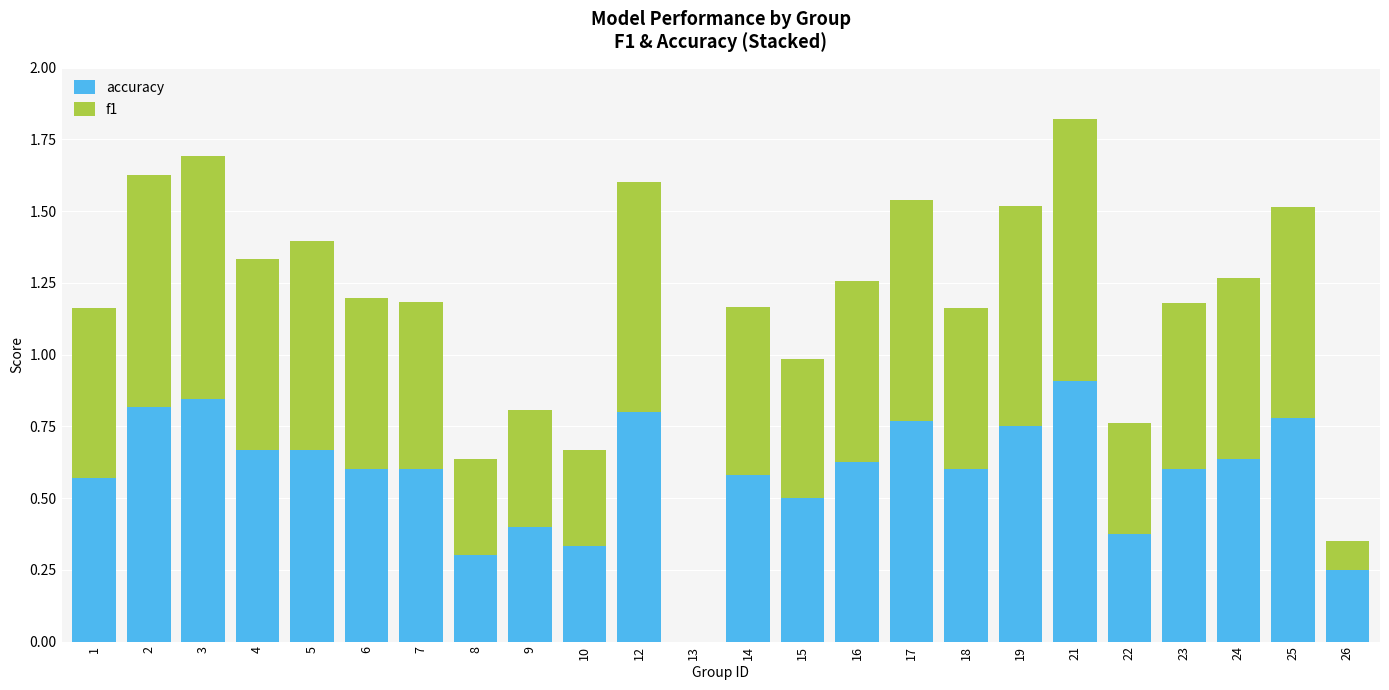

What is the maximum value for accuracy?

0.9